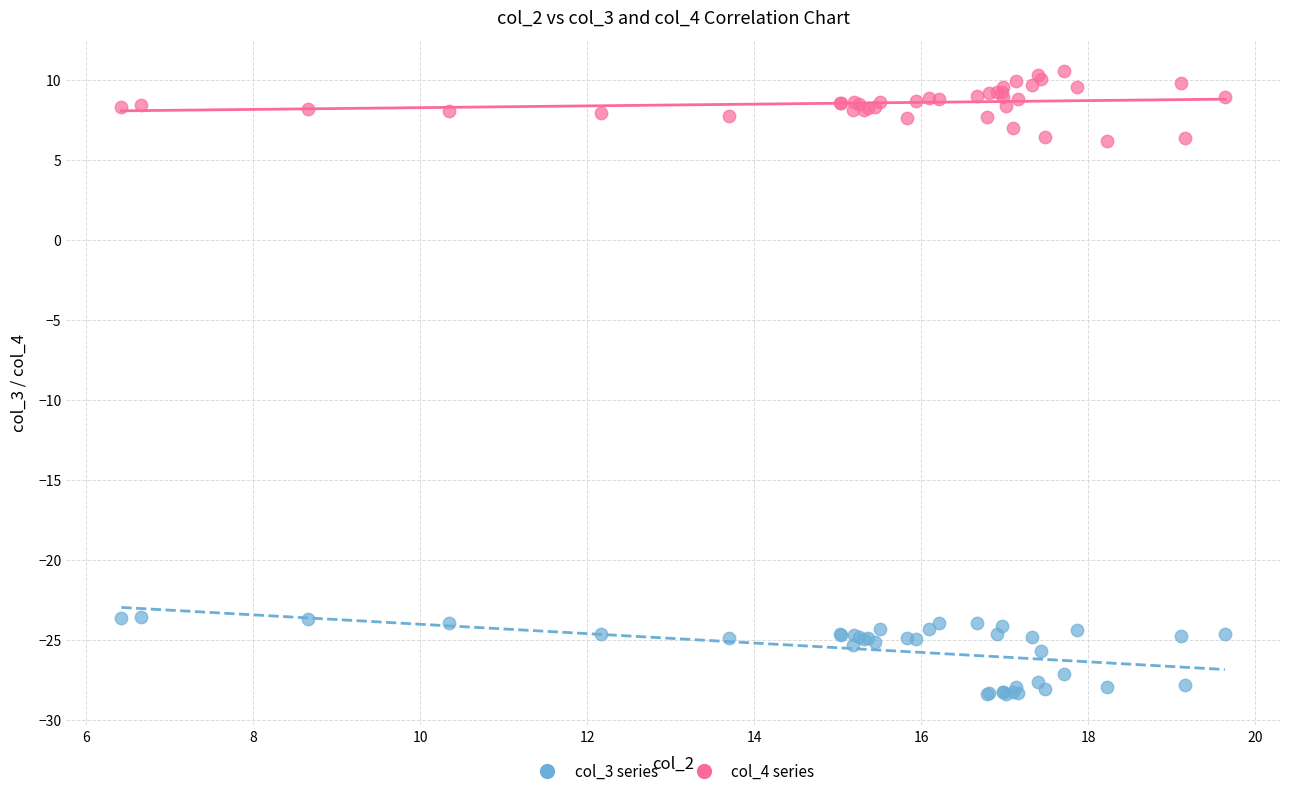

Which series reaches the minimum Y coordinate?

col_3 series